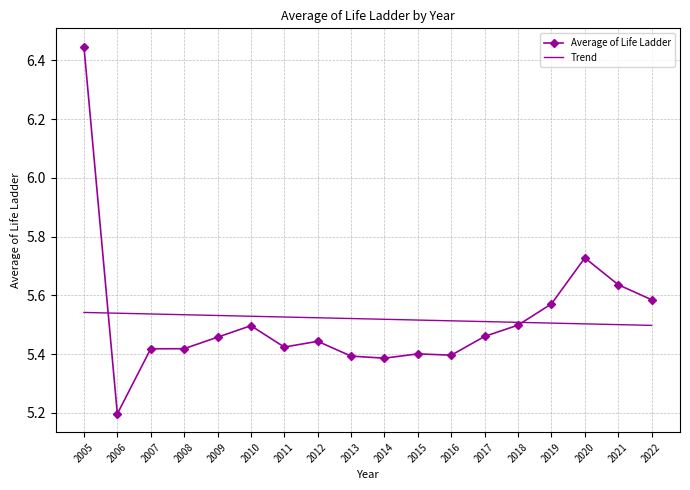

At which label is Average of Life Ladder closest to 5?

2006